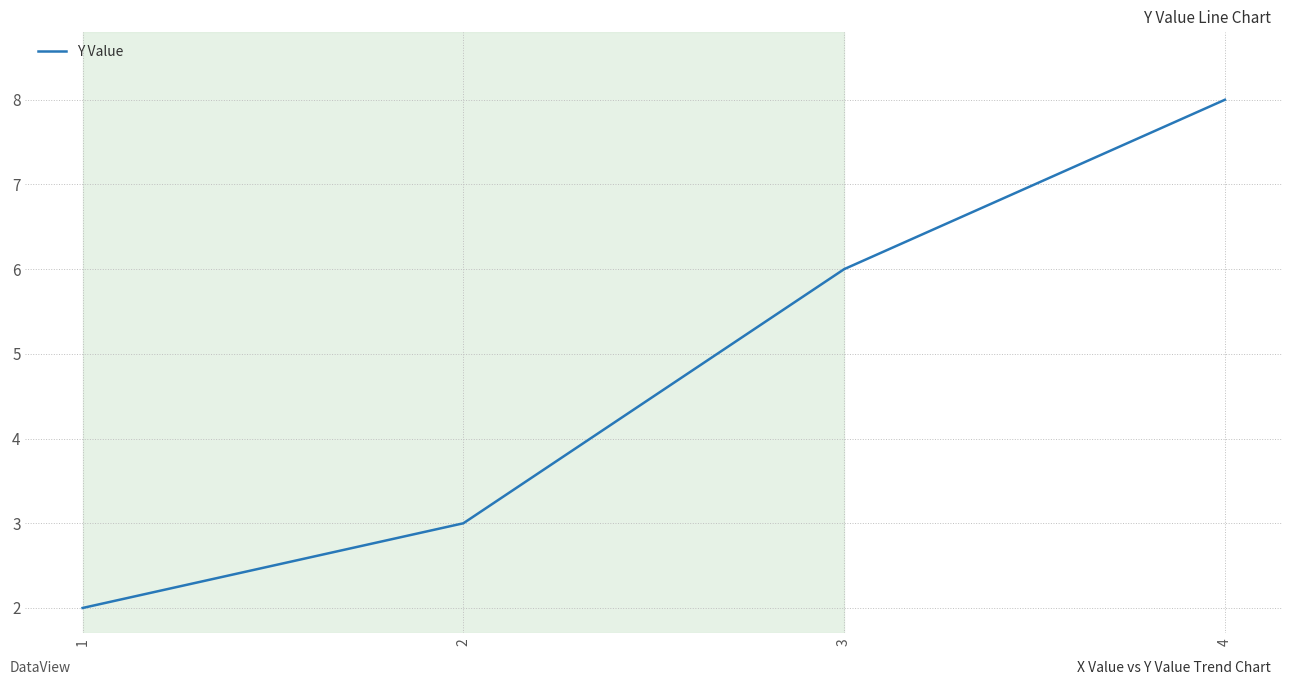

How many values are below 6?

2